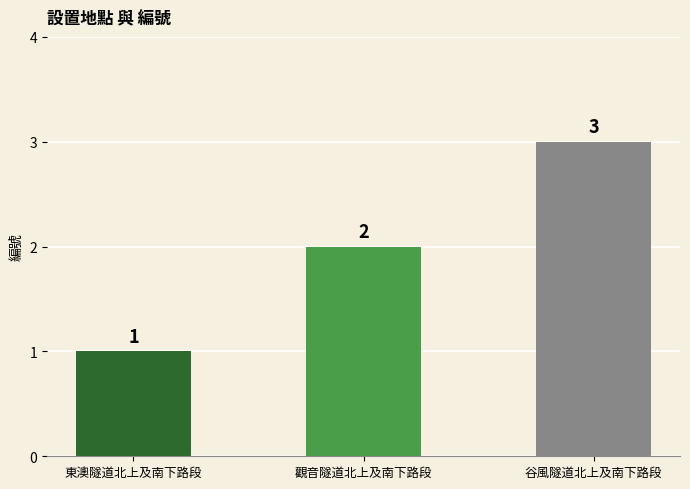

Which category has the lowest value across all series?

東澳隧道北上及南下路段